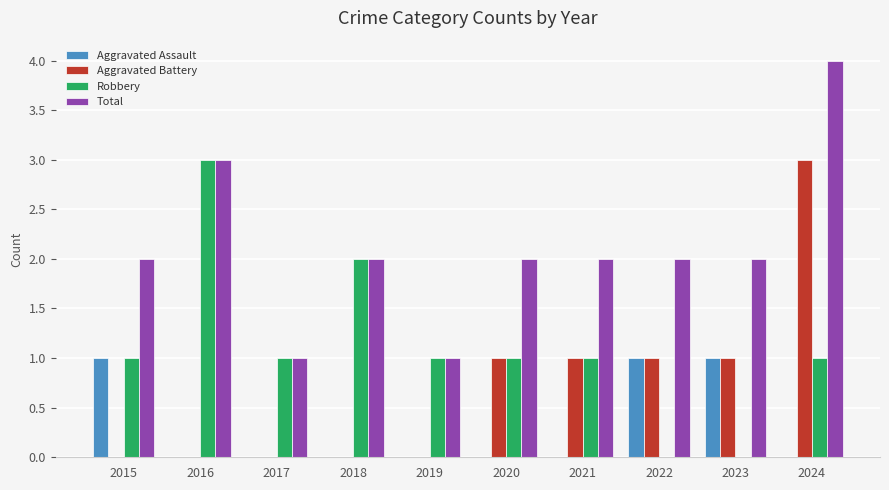

Are the bars horizontal?

No